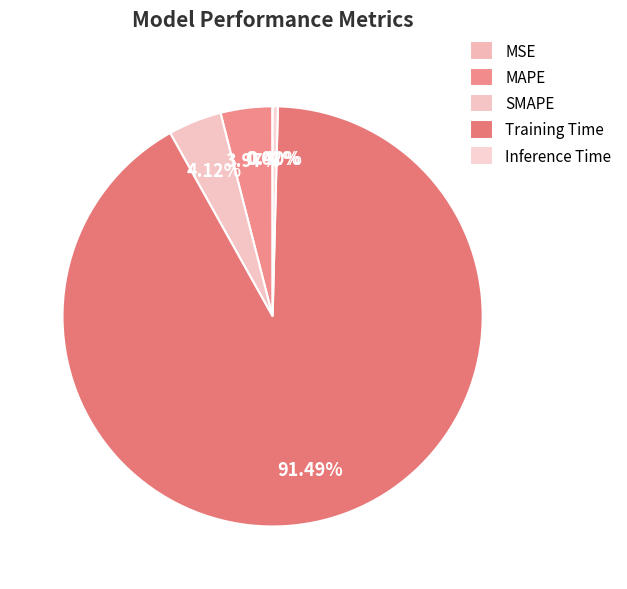

Which slice is the smallest?

MSE